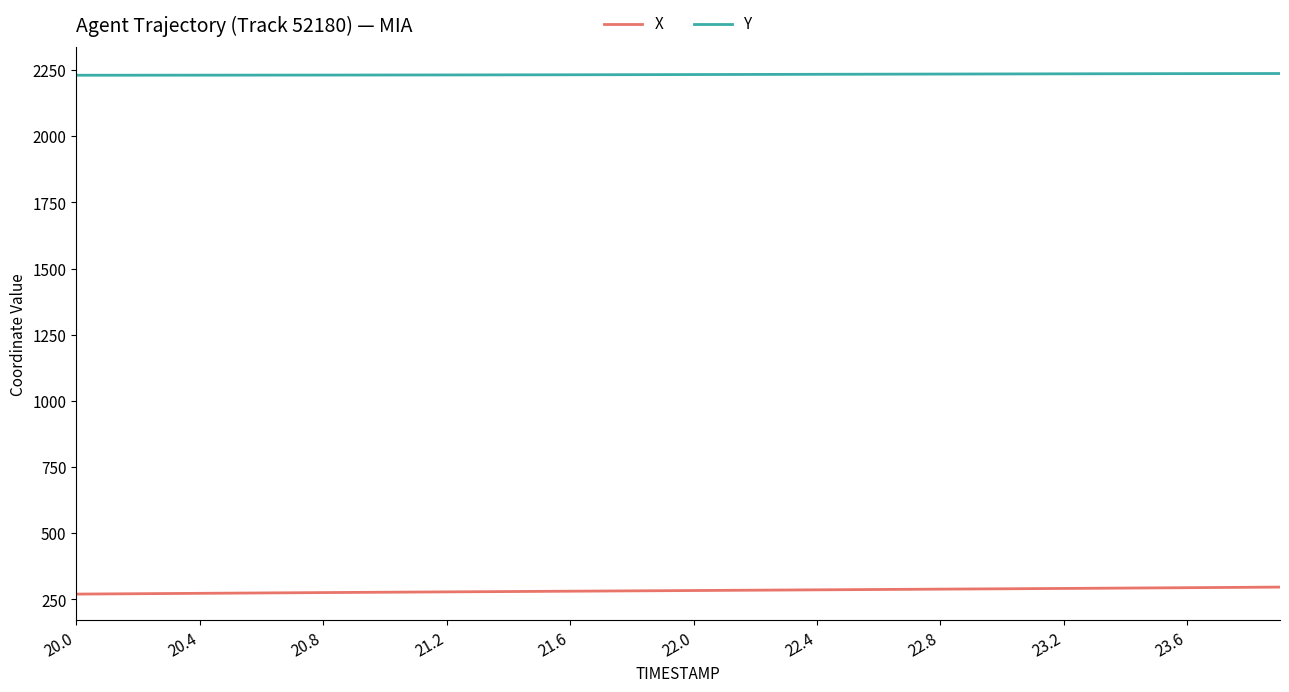

List the series in order of their peak value, lowest first.

X, Y